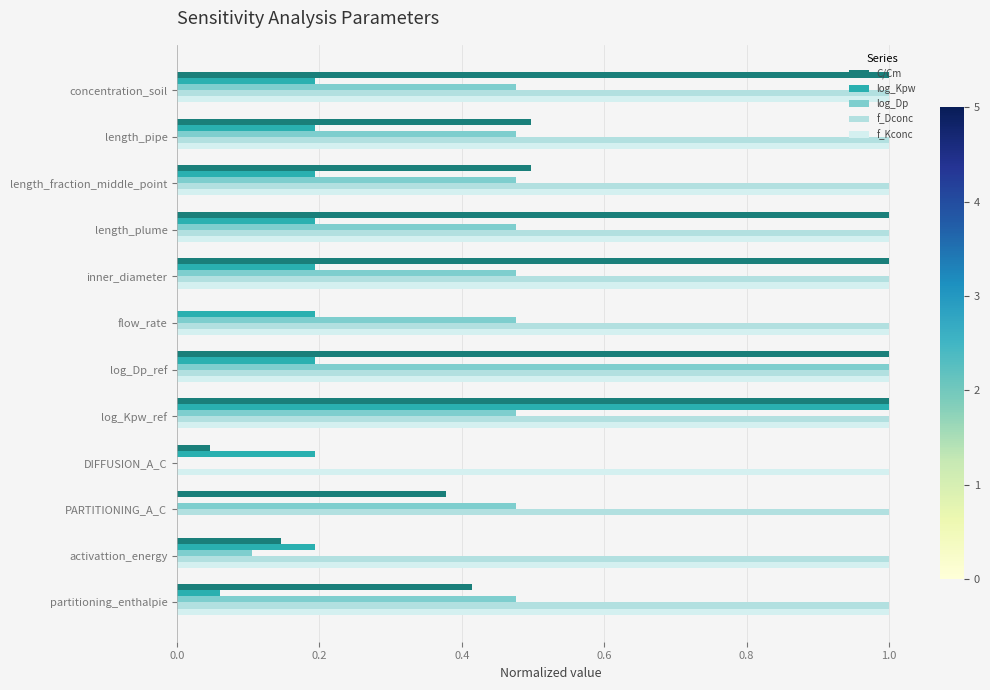

What is the sum of the f_Dconc values at concentration_soil and log_Dp_ref?

2.0